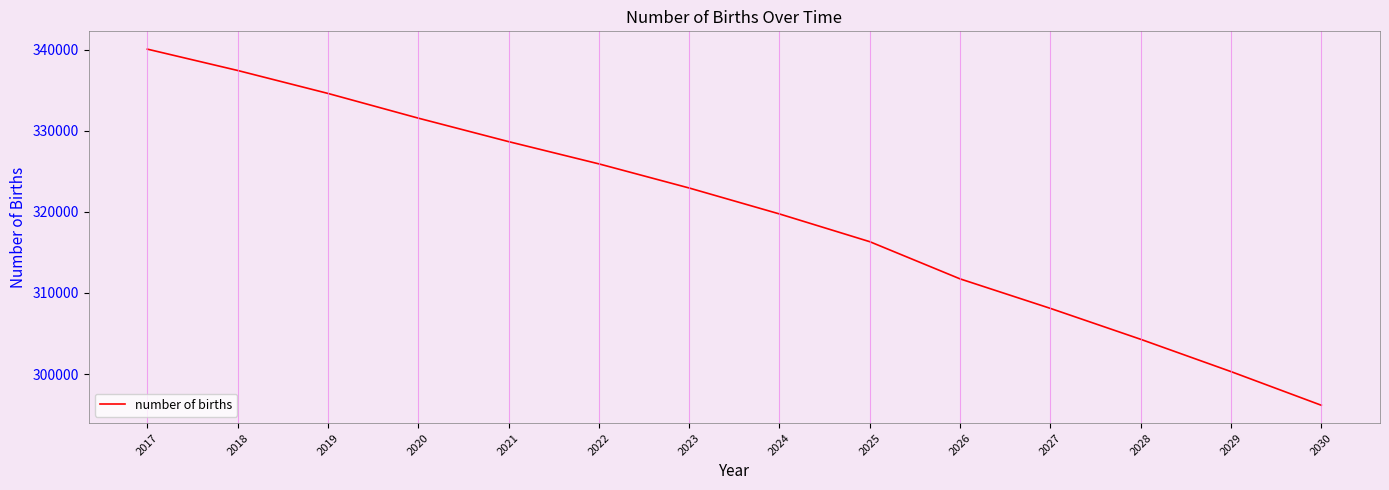

Rank the categories by value from lowest to highest.

2030, 2029, 2028, 2027, 2026, 2025, 2024, 2023, 2022, 2021, 2020, 2019, 2018, 2017